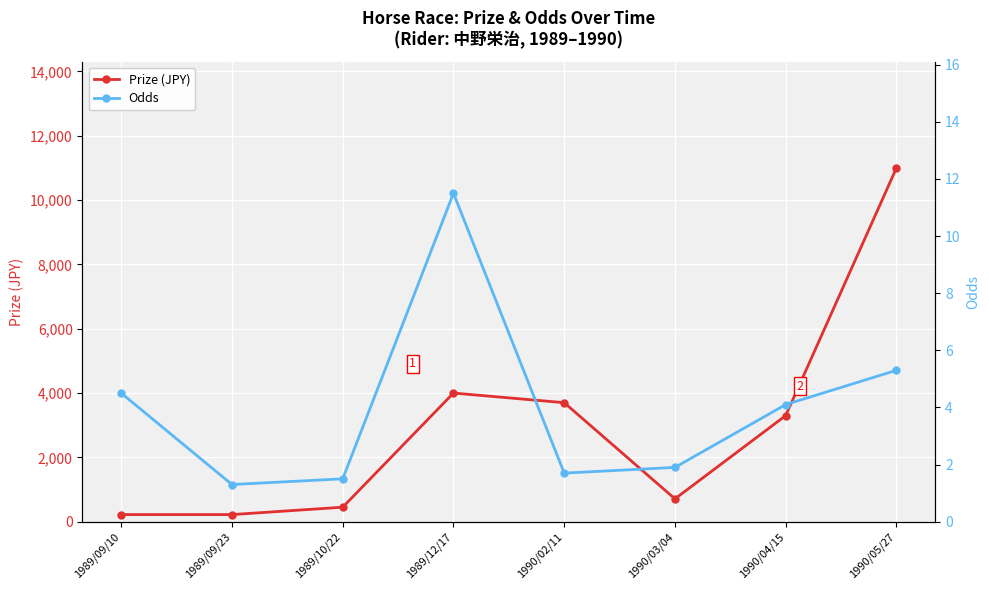

How many distinct data groups are displayed?

2